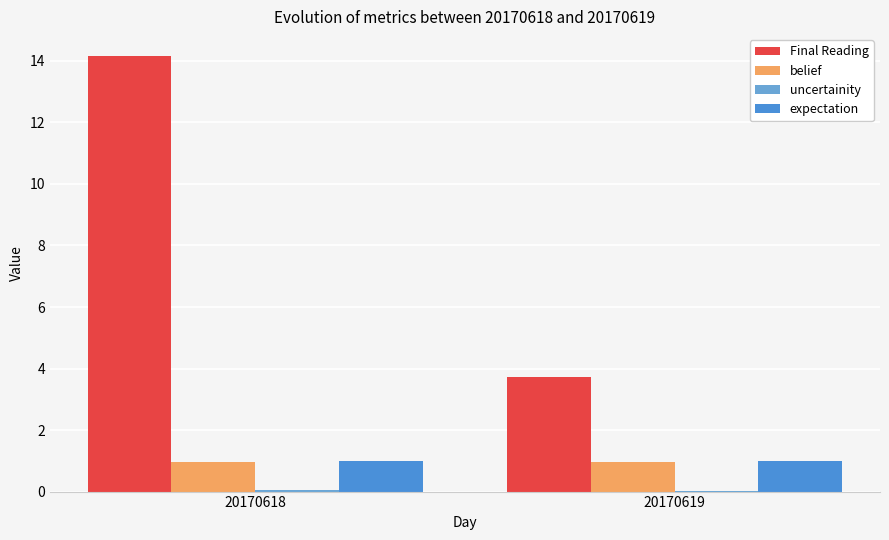

Reading right to left, list all the values displayed in this chart.

Final Reading: 20170619=3.7	20170618=14.2
belief: 20170619=1.0	20170618=1.0
uncertainity: 20170619=0.0	20170618=0.0
expectation: 20170619=1.0	20170618=1.0